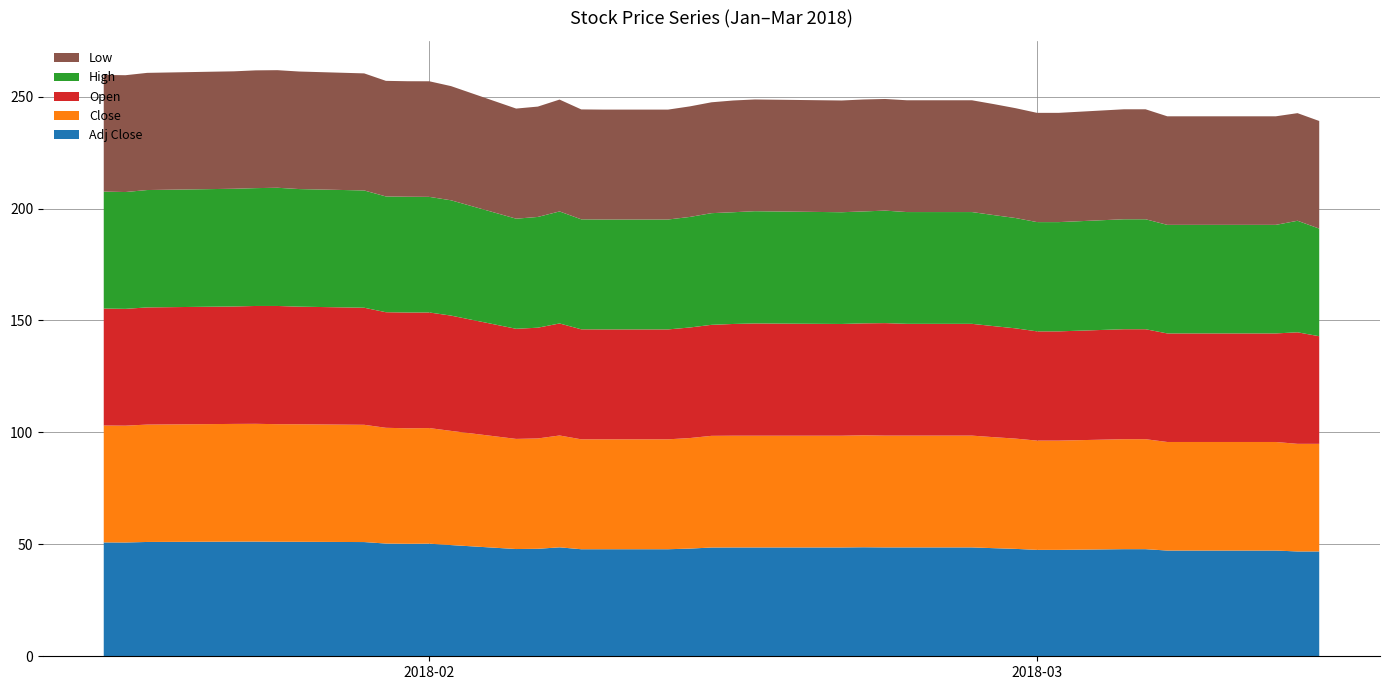

Reading left to right, list all the values displayed in this chart.

Adj Close: 2018-01-17=50.9	2018-01-18=50.8	2018-01-19=51.1	2018-01-22=51.2	2018-01-23=51.2	2018-01-24=51.2	2018-01-25=51.2	2018-01-26=51.1	2018-01-29=51.0	2018-01-30=50.4	2018-01-31=50.2	2018-02-01=50.3	2018-02-02=49.7	2018-02-05=47.9	2018-02-06=48.0	2018-02-07=48.7	2018-02-08=47.8	2018-02-09=47.8	2018-02-12=47.8	2018-02-13=48.1	2018-02-14=48.6	2018-02-15=48.6	2018-02-16=48.6	2018-02-20=48.6	2018-02-21=48.7	2018-02-22=48.6	2018-02-23=48.6	2018-02-26=48.6	2018-02-27=48.3	2018-02-28=48.0	2018-03-01=47.5	2018-03-02=47.5	2018-03-05=47.8	2018-03-06=47.8	2018-03-07=47.2	2018-03-08=47.2	2018-03-09=47.2	2018-03-12=47.2	2018-03-13=46.8	2018-03-14=46.8
Close: 2018-01-17=52.2	2018-01-18=52.2	2018-01-19=52.4	2018-01-22=52.5	2018-01-23=52.6	2018-01-24=52.6	2018-01-25=52.5	2018-01-26=52.5	2018-01-29=52.4	2018-01-30=51.7	2018-01-31=51.6	2018-02-01=51.6	2018-02-02=51.0	2018-02-05=49.2	2018-02-06=49.3	2018-02-07=50.0	2018-02-08=49.1	2018-02-09=49.1	2018-02-12=49.1	2018-02-13=49.4	2018-02-14=49.9	2018-02-15=49.9	2018-02-16=49.9	2018-02-20=49.9	2018-02-21=50.0	2018-02-22=49.9	2018-02-23=49.9	2018-02-26=49.9	2018-02-27=49.6	2018-02-28=49.3	2018-03-01=48.8	2018-03-02=48.8	2018-03-05=49.1	2018-03-06=49.1	2018-03-07=48.5	2018-03-08=48.5	2018-03-09=48.5	2018-03-12=48.5	2018-03-13=48.1	2018-03-14=48.1
Open: 2018-01-17=52.2	2018-01-18=52.2	2018-01-19=52.3	2018-01-22=52.4	2018-01-23=52.5	2018-01-24=52.6	2018-01-25=52.8	2018-01-26=52.5	2018-01-29=52.3	2018-01-30=51.6	2018-01-31=51.7	2018-02-01=51.6	2018-02-02=51.5	2018-02-05=49.2	2018-02-06=49.5	2018-02-07=50.0	2018-02-08=49.1	2018-02-09=49.1	2018-02-12=49.1	2018-02-13=49.4	2018-02-14=49.6	2018-02-15=49.9	2018-02-16=50.1	2018-02-20=49.9	2018-02-21=50.0	2018-02-22=50.2	2018-02-23=49.9	2018-02-26=49.9	2018-02-27=49.6	2018-02-28=49.2	2018-03-01=48.8	2018-03-02=48.8	2018-03-05=49.1	2018-03-06=49.1	2018-03-07=48.5	2018-03-08=48.5	2018-03-09=48.5	2018-03-12=48.5	2018-03-13=49.8	2018-03-14=48.1
High: 2018-01-17=52.2	2018-01-18=52.2	2018-01-19=52.4	2018-01-22=52.5	2018-01-23=52.6	2018-01-24=52.6	2018-01-25=52.8	2018-01-26=52.5	2018-01-29=52.4	2018-01-30=51.7	2018-01-31=51.7	2018-02-01=51.6	2018-02-02=51.5	2018-02-05=49.2	2018-02-06=49.5	2018-02-07=50.0	2018-02-08=49.1	2018-02-09=49.1	2018-02-12=49.1	2018-02-13=49.4	2018-02-14=49.9	2018-02-15=49.9	2018-02-16=50.1	2018-02-20=49.9	2018-02-21=50.0	2018-02-22=50.2	2018-02-23=49.9	2018-02-26=49.9	2018-02-27=49.6	2018-02-28=49.3	2018-03-01=48.8	2018-03-02=48.8	2018-03-05=49.1	2018-03-06=49.1	2018-03-07=48.5	2018-03-08=48.5	2018-03-09=48.5	2018-03-12=48.5	2018-03-13=49.8	2018-03-14=48.1
Low: 2018-01-17=52.1	2018-01-18=52.2	2018-01-19=52.3	2018-01-22=52.4	2018-01-23=52.5	2018-01-24=52.6	2018-01-25=52.5	2018-01-26=52.5	2018-01-29=52.3	2018-01-30=51.6	2018-01-31=51.6	2018-02-01=51.6	2018-02-02=51.0	2018-02-05=49.2	2018-02-06=49.3	2018-02-07=50.0	2018-02-08=49.1	2018-02-09=49.1	2018-02-12=49.1	2018-02-13=49.4	2018-02-14=49.5	2018-02-15=49.9	2018-02-16=49.9	2018-02-20=49.9	2018-02-21=50.0	2018-02-22=49.9	2018-02-23=49.9	2018-02-26=49.9	2018-02-27=49.6	2018-02-28=49.1	2018-03-01=48.8	2018-03-02=48.8	2018-03-05=49.1	2018-03-06=49.1	2018-03-07=48.5	2018-03-08=48.5	2018-03-09=48.5	2018-03-12=48.5	2018-03-13=48.1	2018-03-14=48.1